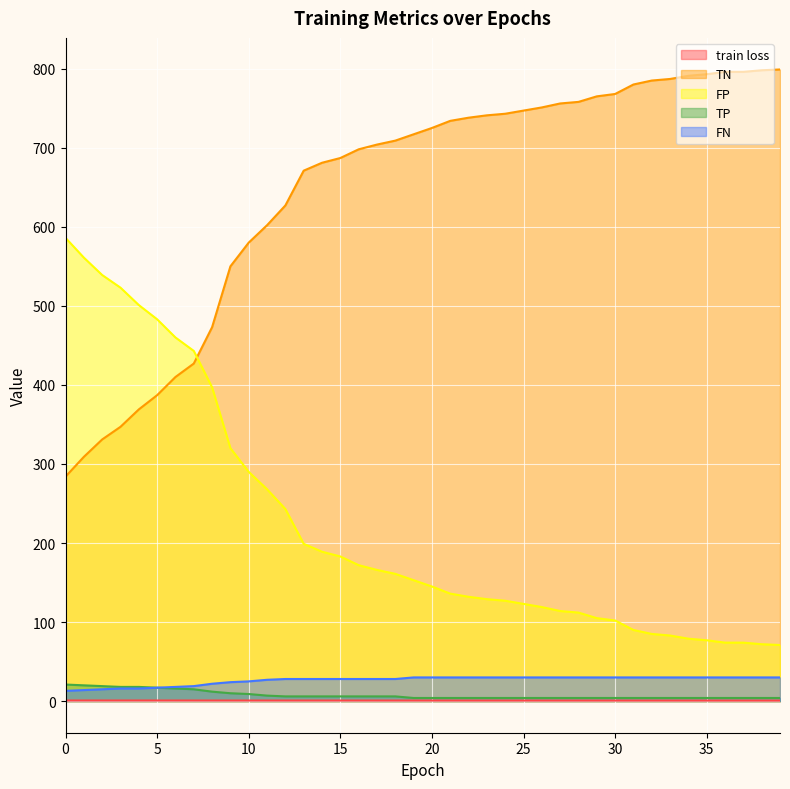

True or false: TN has more than 0 points higher than both neighbors.

False